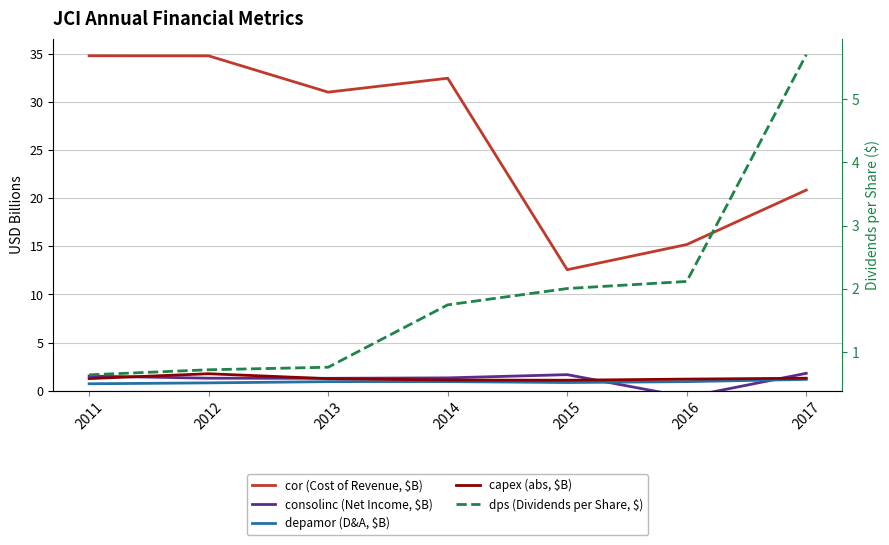

Between 2011 and 2013, which is larger?

2011